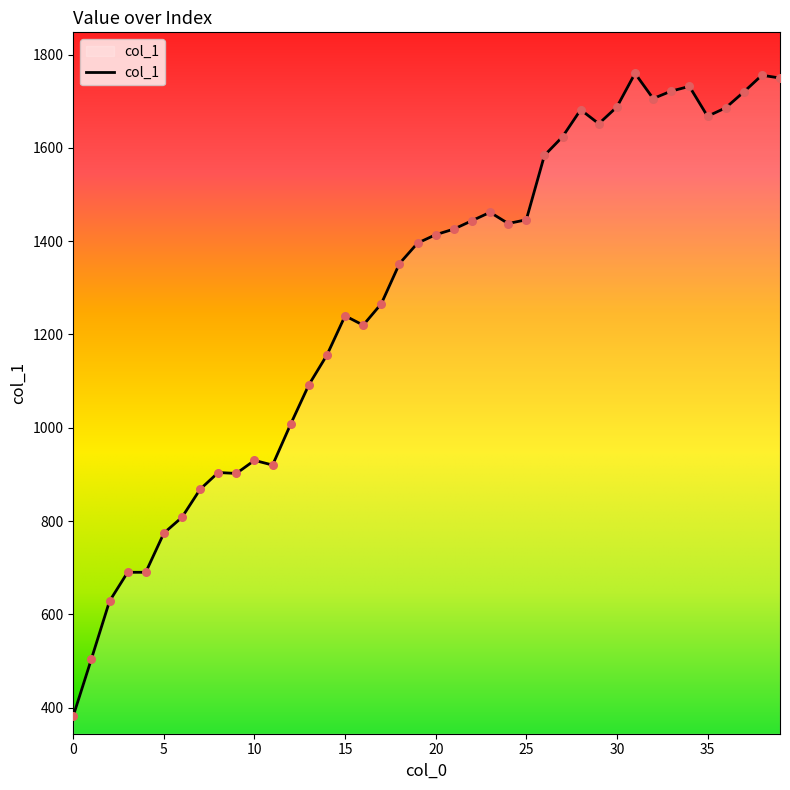

What is the greatest value displayed?

1760